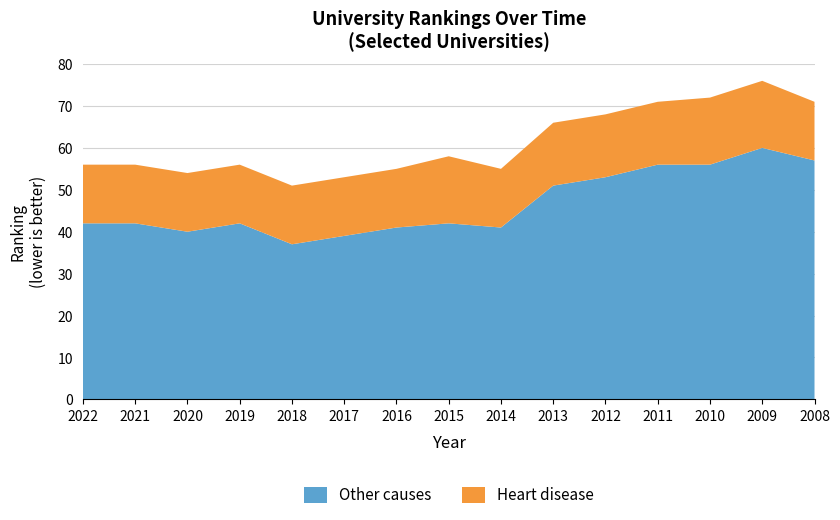

Reading left to right, transcribe all the data shown in this chart.

Other causes: 42	42	40	42	37	39	41	42	41	51	53	56	56	60	57
Heart disease: 14	14	14	14	14	14	14	16	14	15	15	15	16	16	14